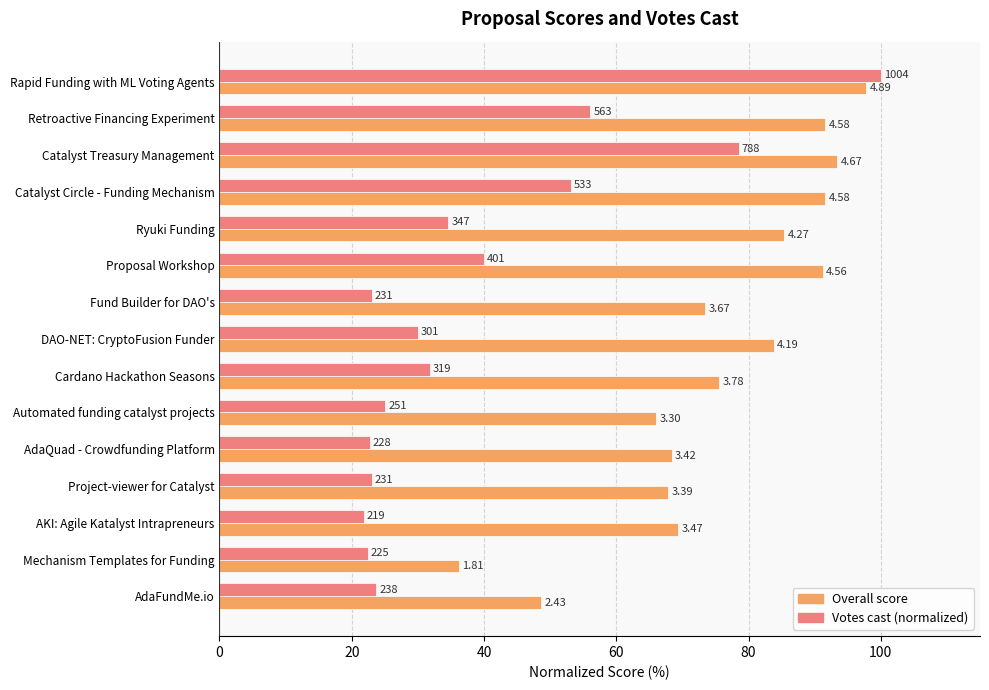

What are all the series names shown in the legend?

Overall score, Votes cast (normalized)